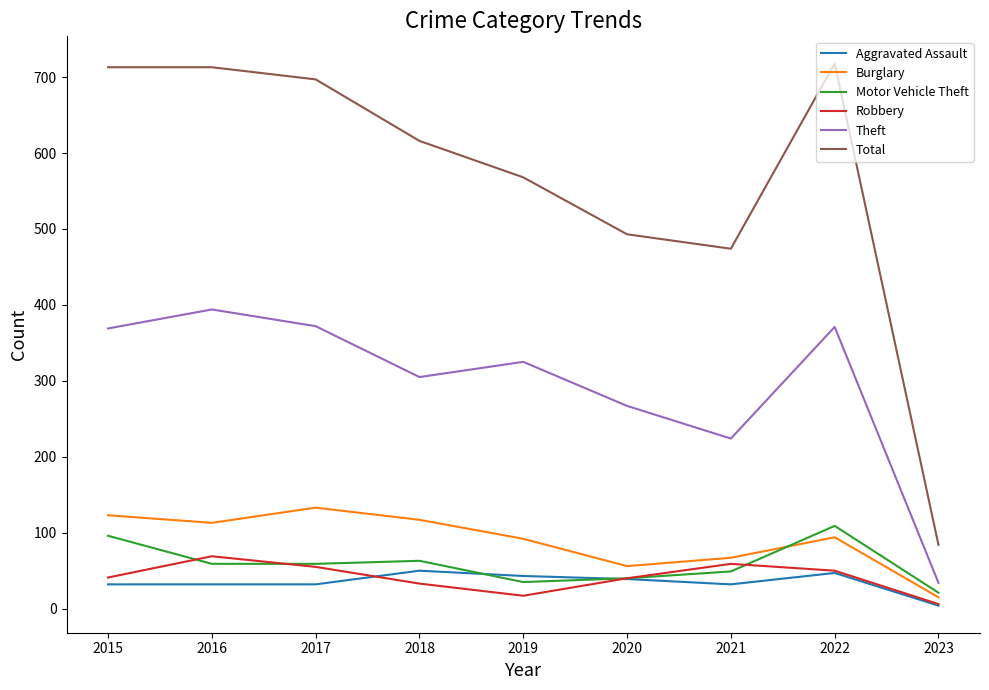

What is the difference between the highest and lowest values at 2023?

80